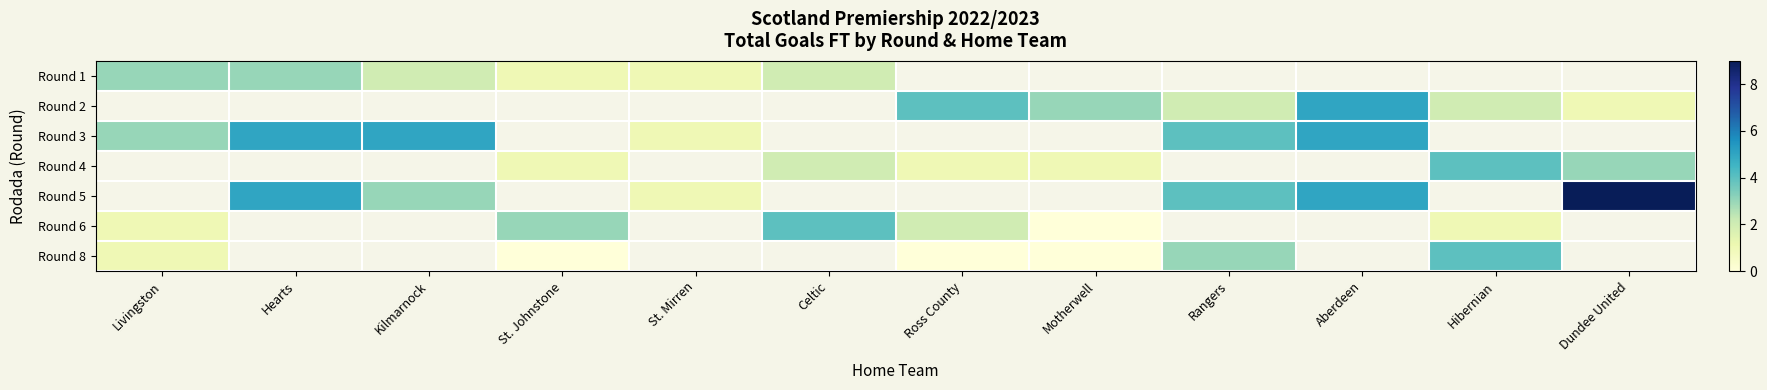

At which category does the chart reach its peak across all series?

Dundee United